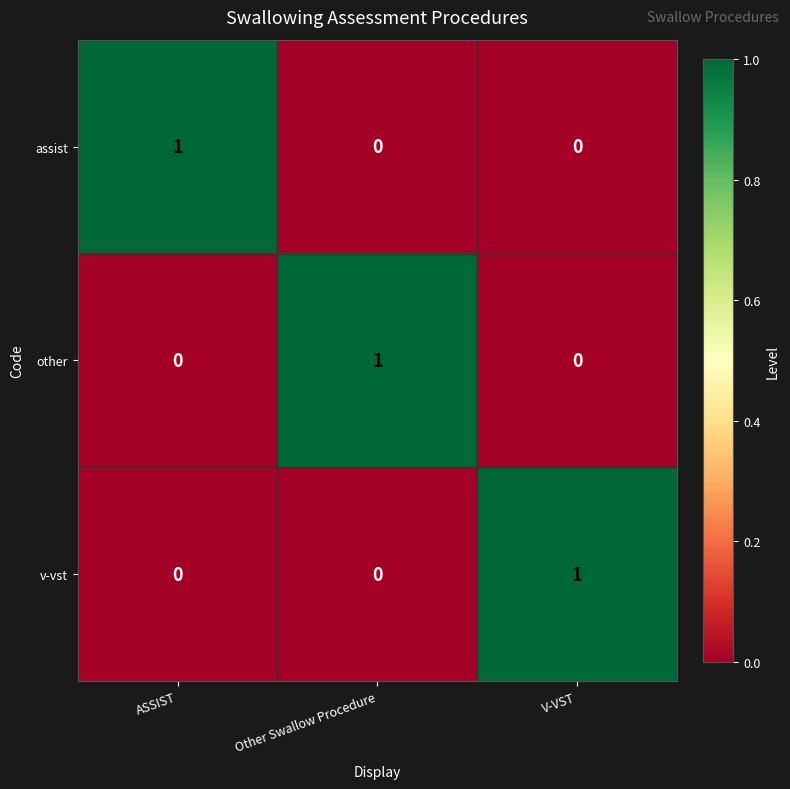

Count the number of data series in this chart.

3